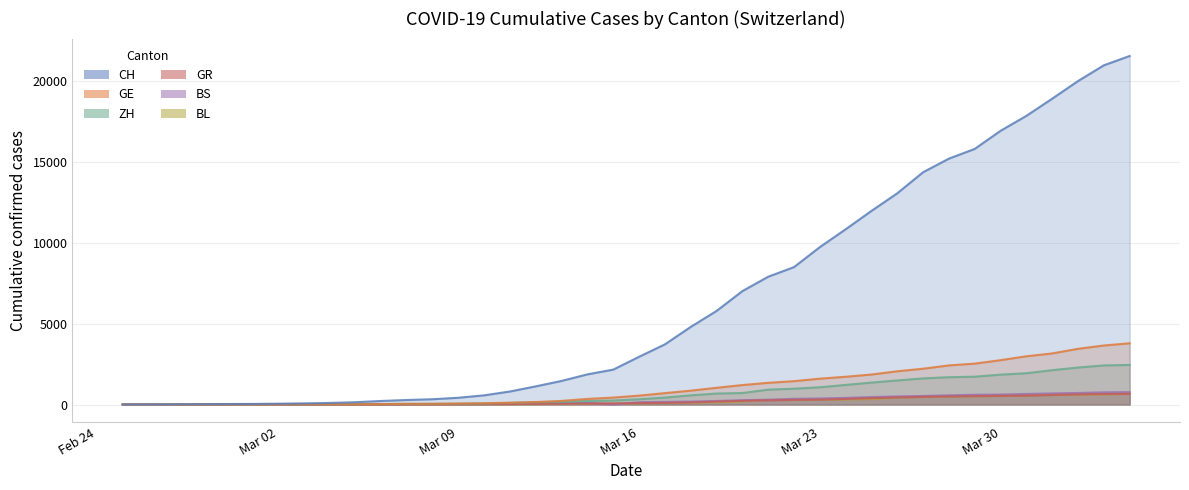

Which series has the widest spread of values?

CH